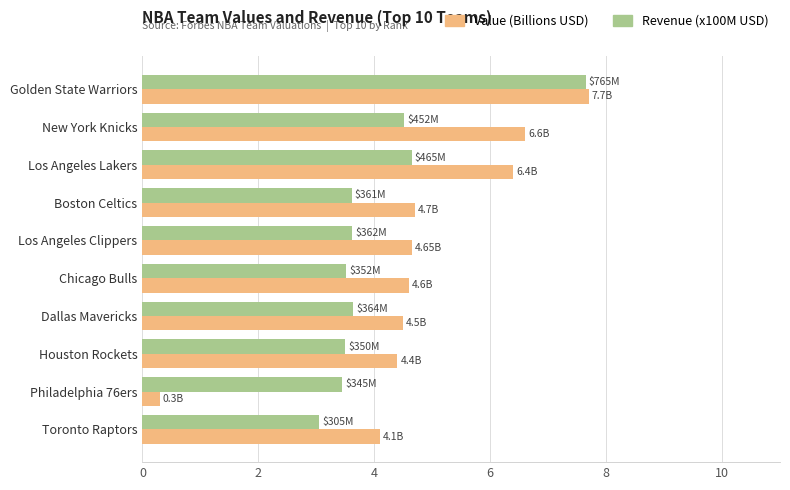

Which series has the widest spread of values?

Value (Billions USD)